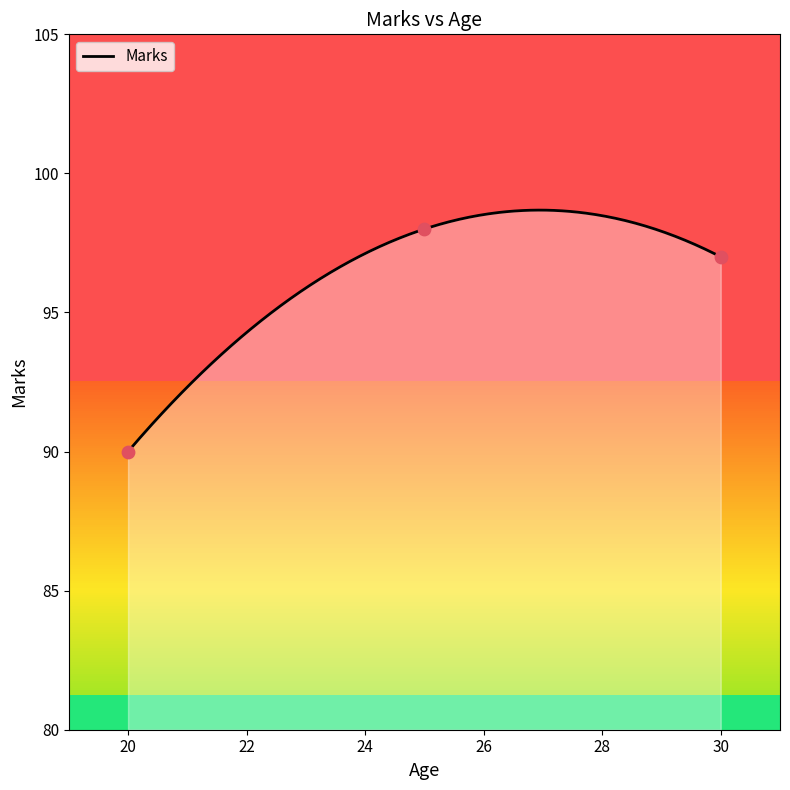

What is the change in value from 25 to 30?

-1